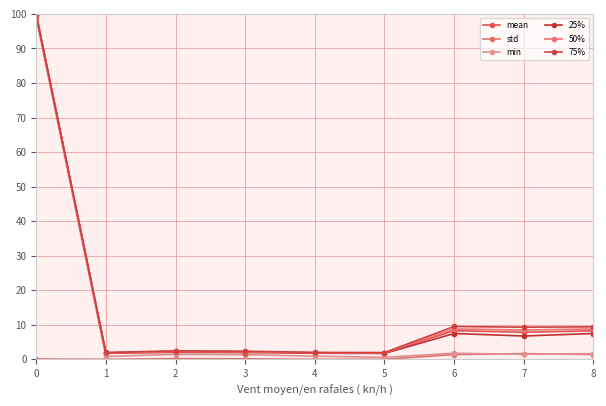

Which series has the widest spread of values?

min